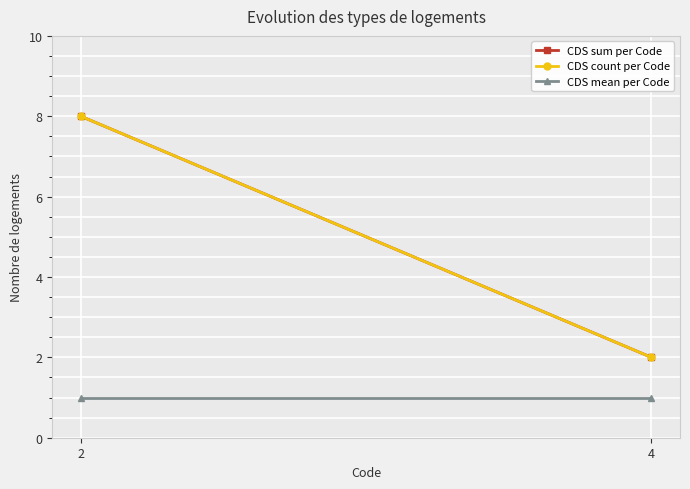

Between 2 and 4, which series saw the biggest shift?

CDS sum per Code